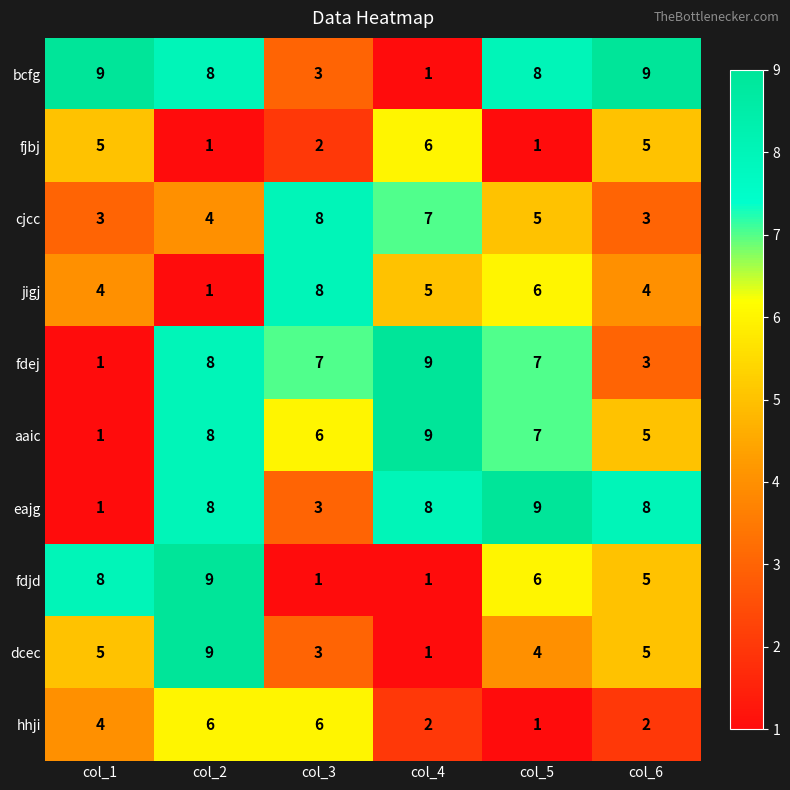

The value of fdjd at col_4 is 2. True or false?

False